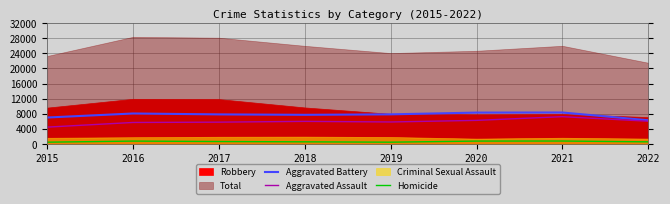

At which category does Aggravated Assault reach its first local peak?

2018